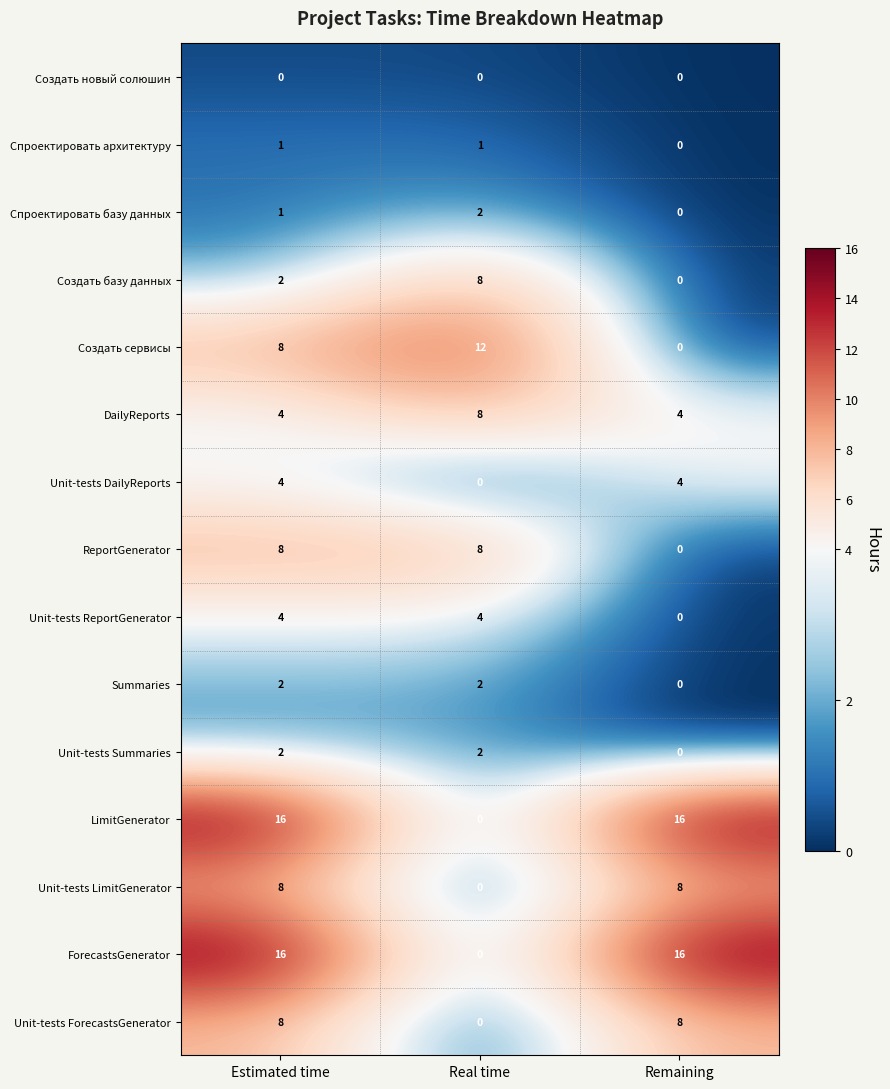

How many ReportGenerator values are between 0 and 8?

3